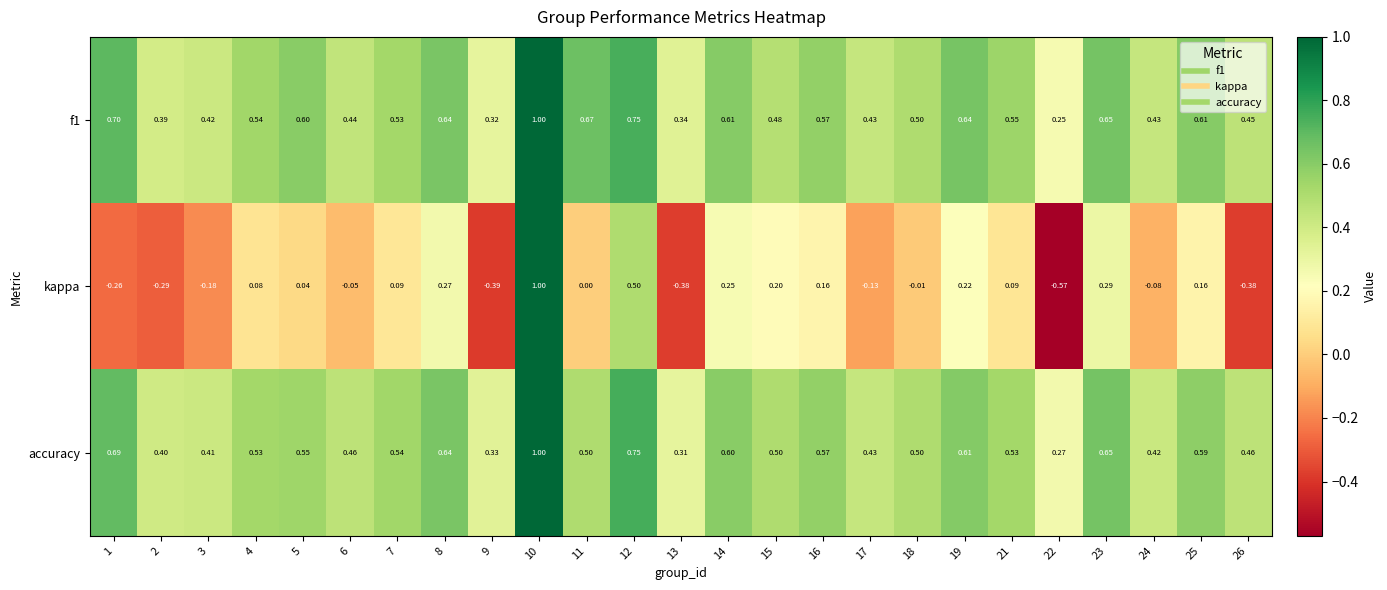

Is the value of kappa at 24 greater than the value of accuracy at 14?

No